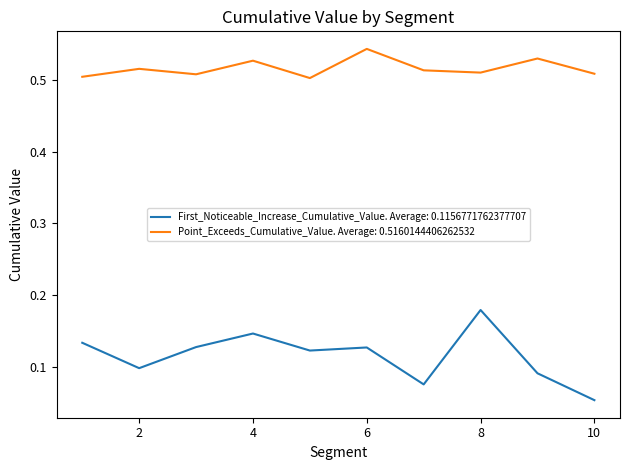

Which series has the largest total across all categories?

Point_Exceeds_Cumulative_Value. Average: 0.5160144406262532